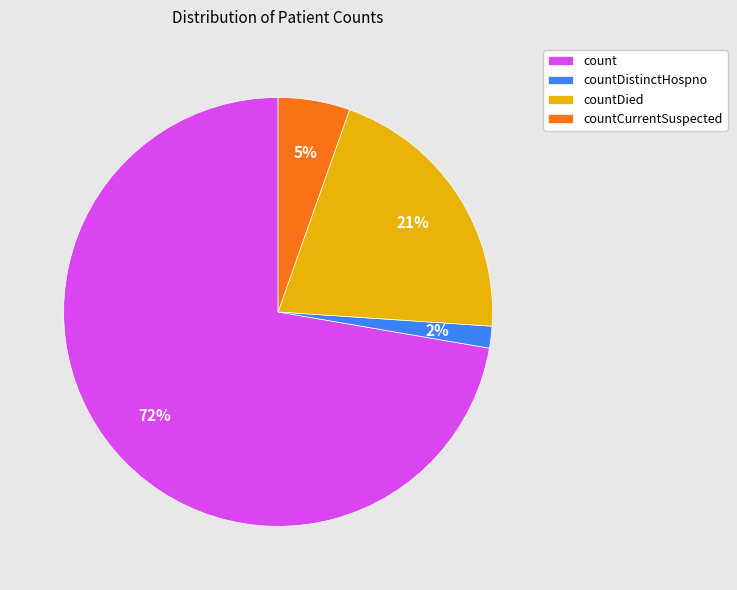

Does any single category account for the majority?

Yes